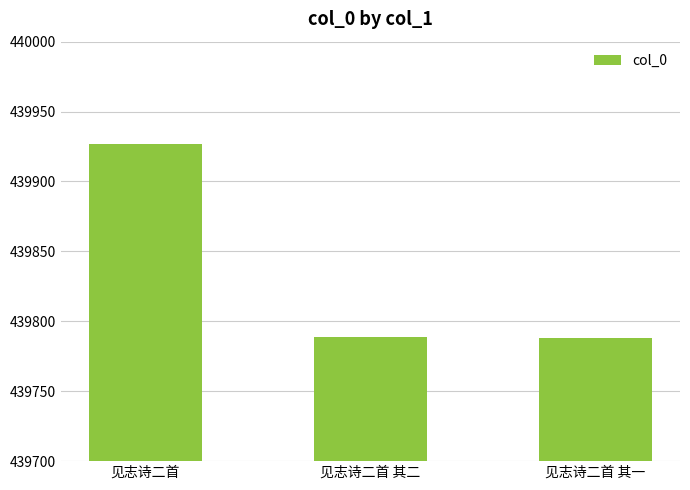

The chart shows a value of 747114 at 见志诗二首. True or false?

False